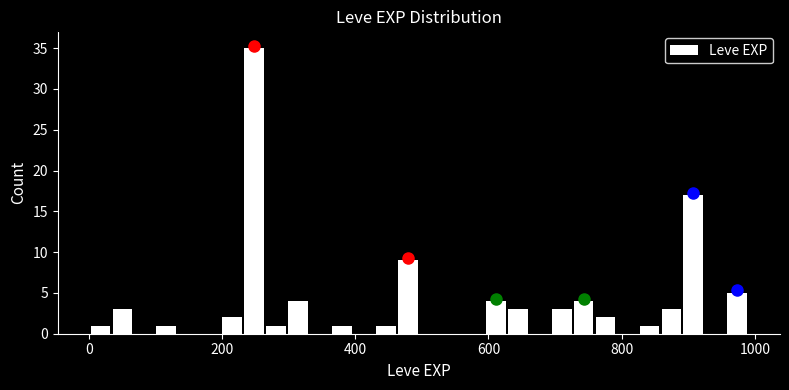

Read against the x-axis, roughly where is the centre of the tallest bar?

240